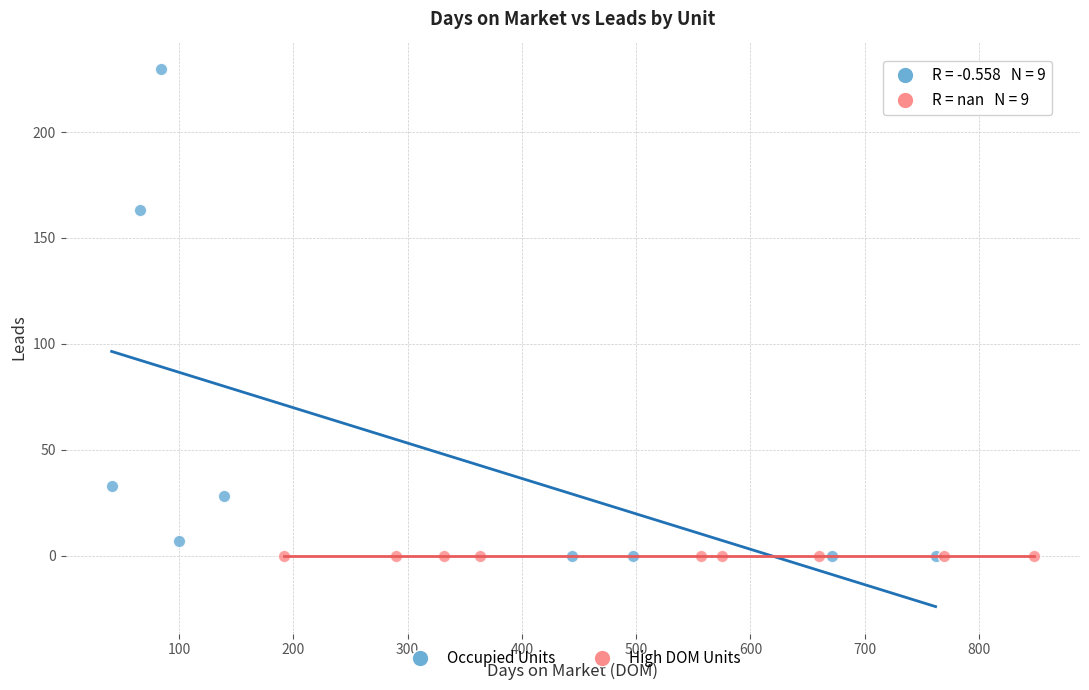

Which series reaches the maximum Y coordinate?

Occupied Units